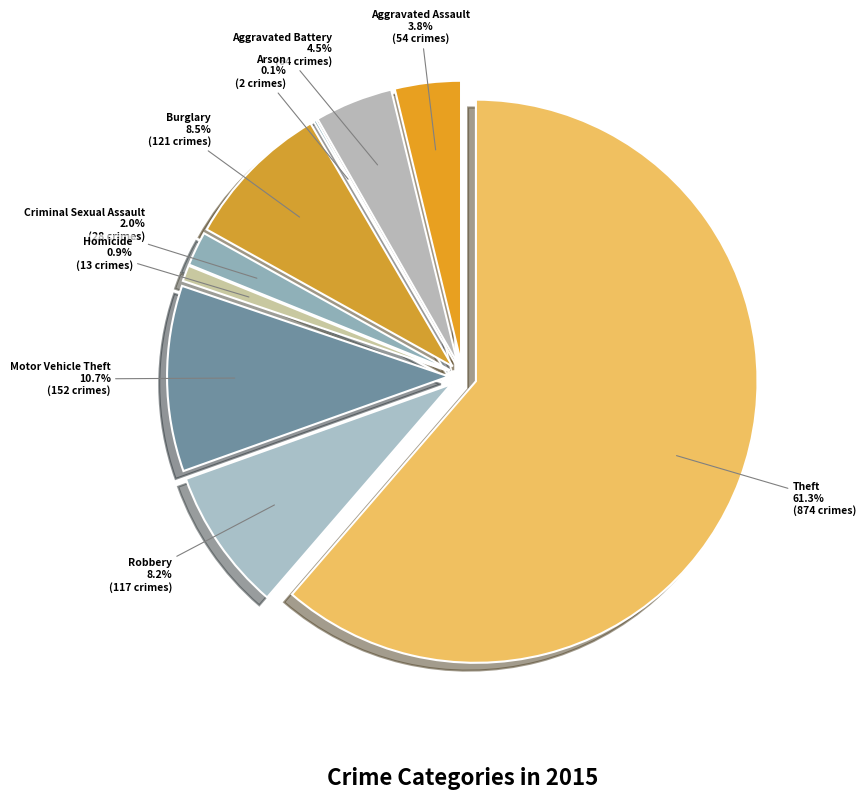

What is the change in value from Arson to Burglary?

+119